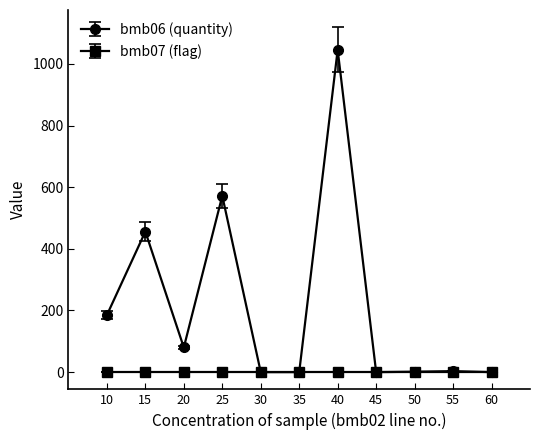

List the series in order of their peak value, lowest first.

bmb07 (flag), bmb06 (quantity)